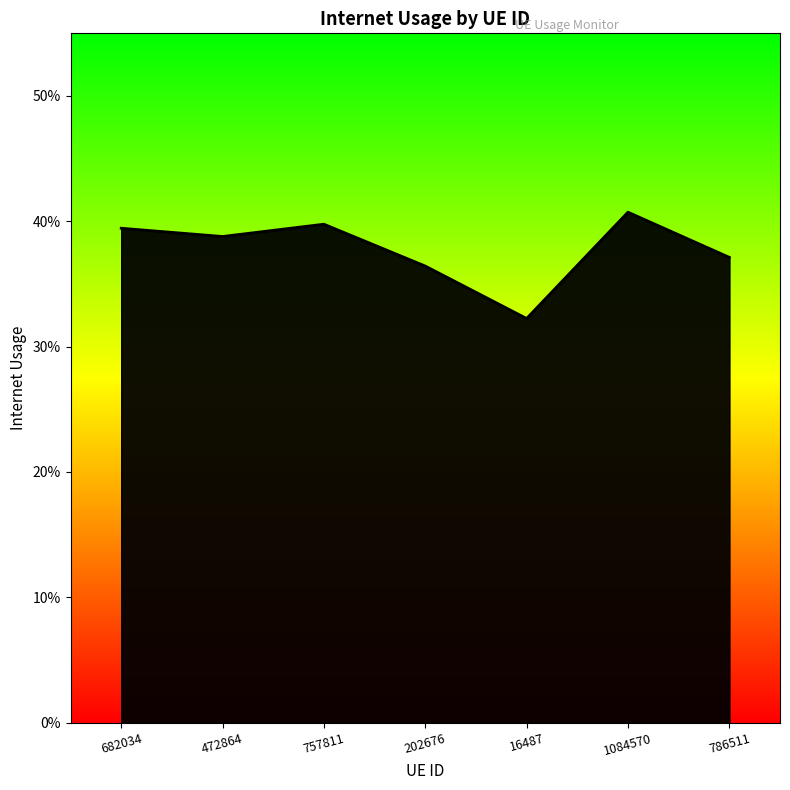

Rank the categories by value from lowest to highest.

16487, 202676, 786511, 472864, 682034, 757811, 1084570